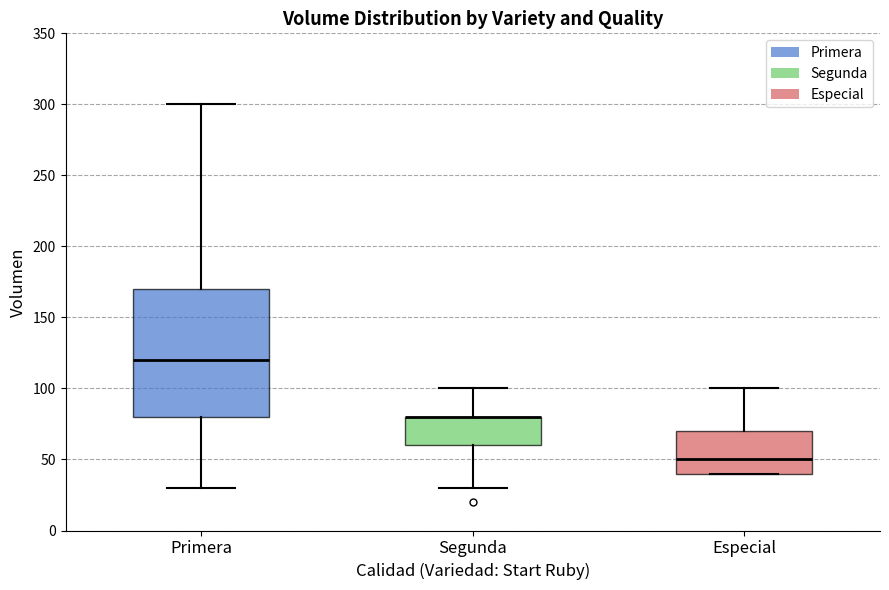

Which box is the tallest, from its lower edge to its upper edge?

Primera